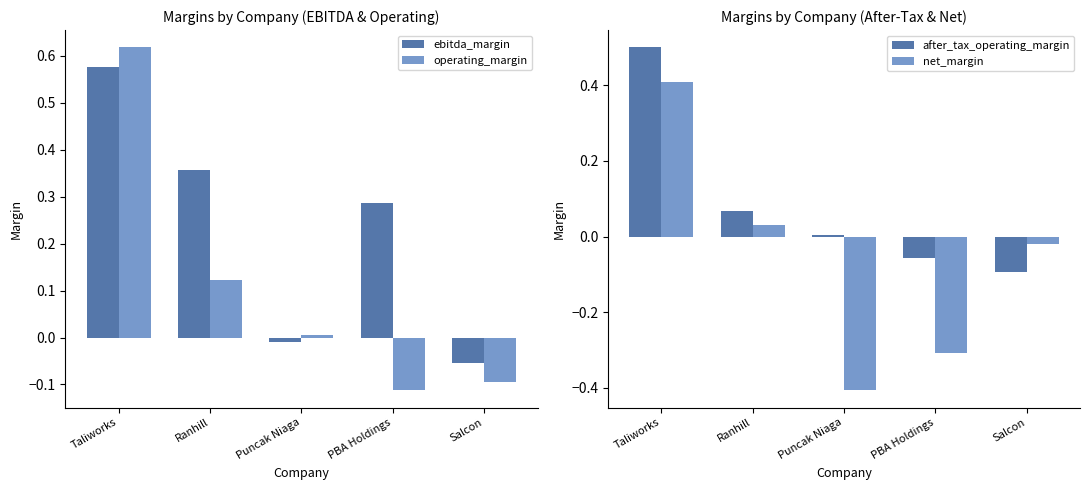

Reading left to right, list all the values displayed in this chart.

ebitda_margin: 0.6	0.4	-0.0	0.3	-0.1
operating_margin: 0.6	0.1	0.0	-0.1	-0.1
after_tax_operating_margin: 0.5	0.1	0.0	-0.1	-0.1
net_margin: 0.4	0.0	-0.4	-0.3	-0.0